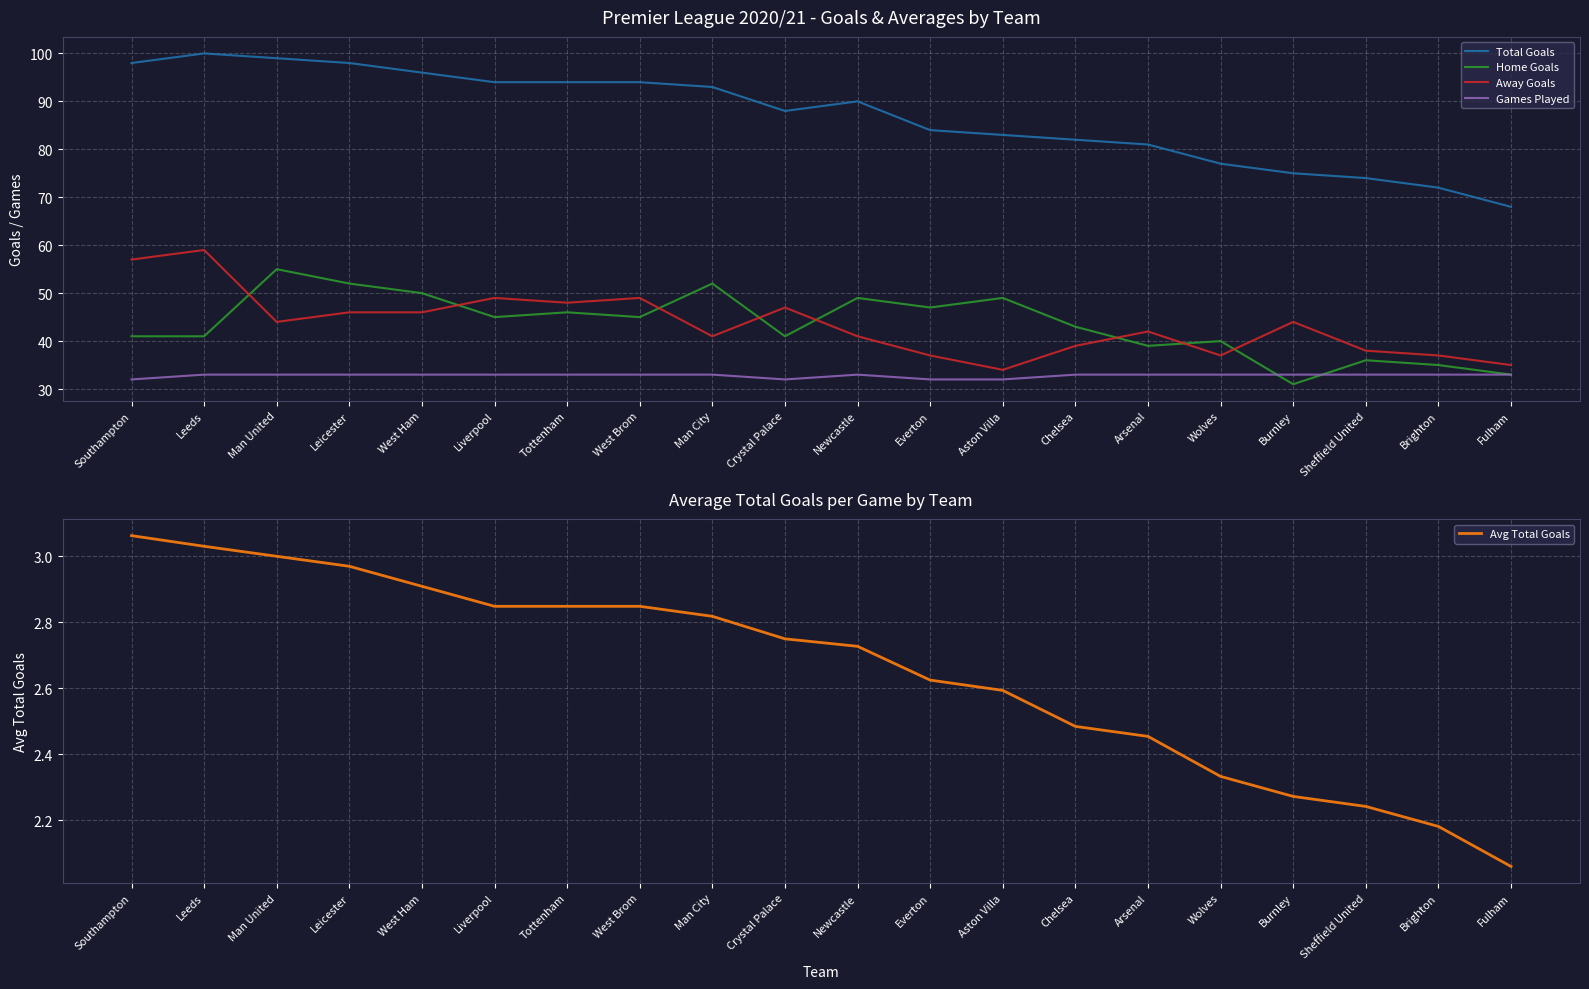

How many intersections are there between Home Goals and Games Played?

2